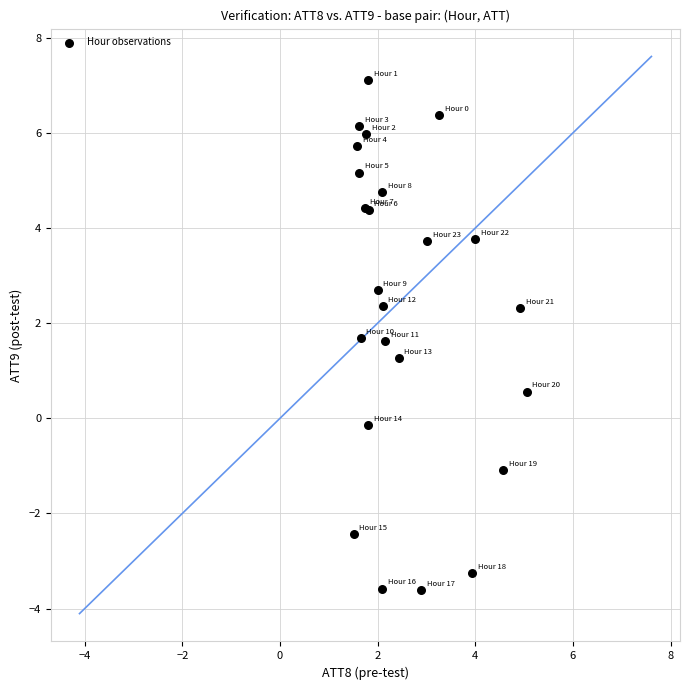

What Y value in the scatter plot is closest to 1?

1.3